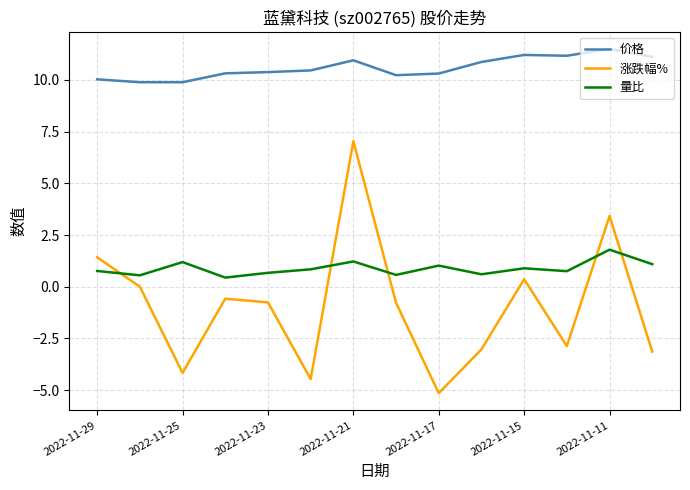

What is the maximum value for 量比?

1.8